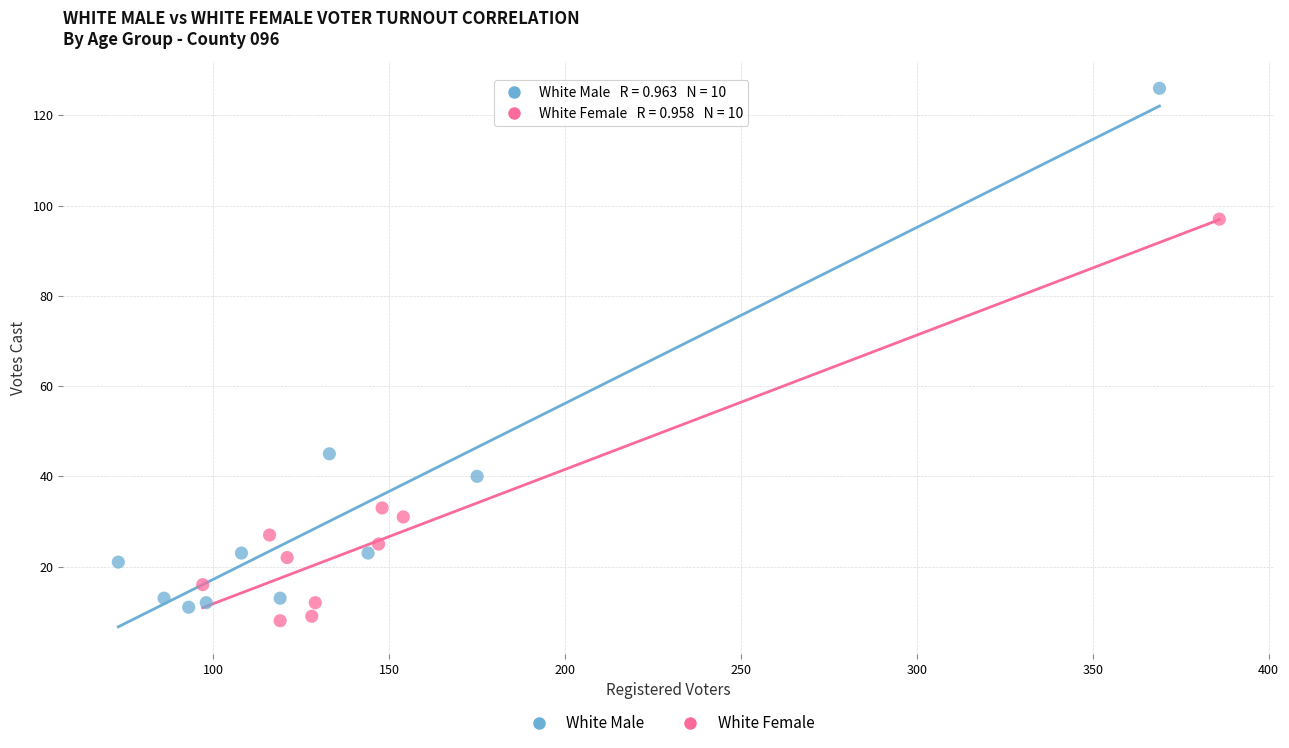

Which series has the widest spread of Y values?

White Male